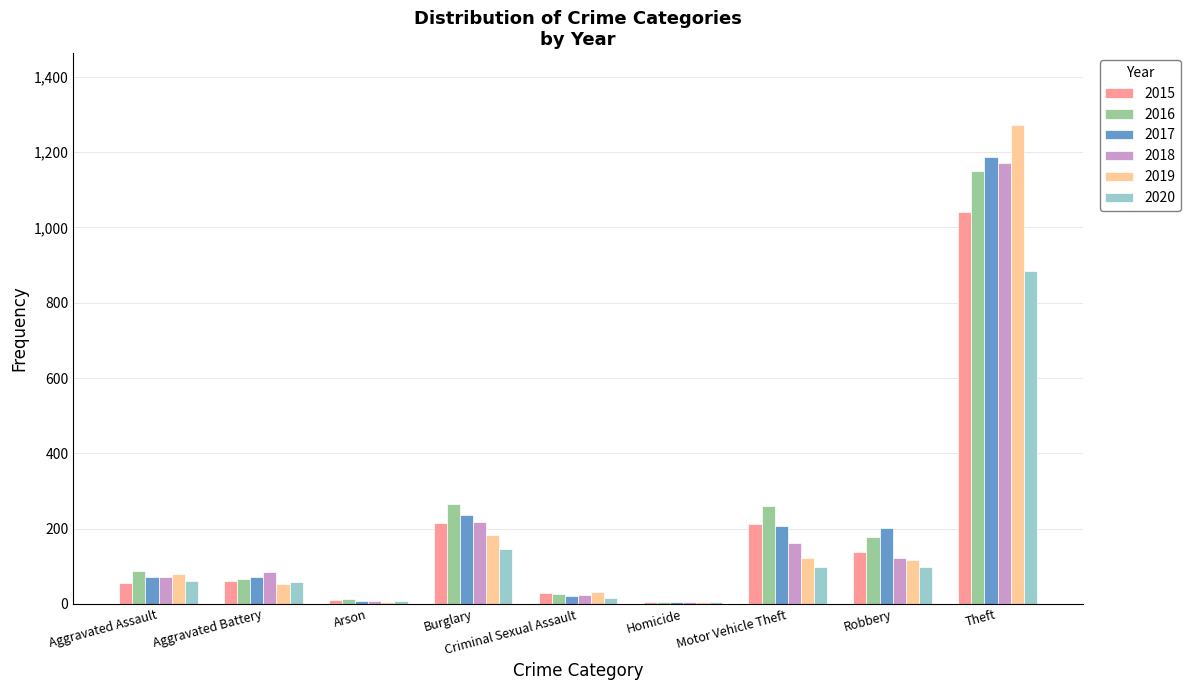

Is it true that 2019 equals 182 at Burglary?

True